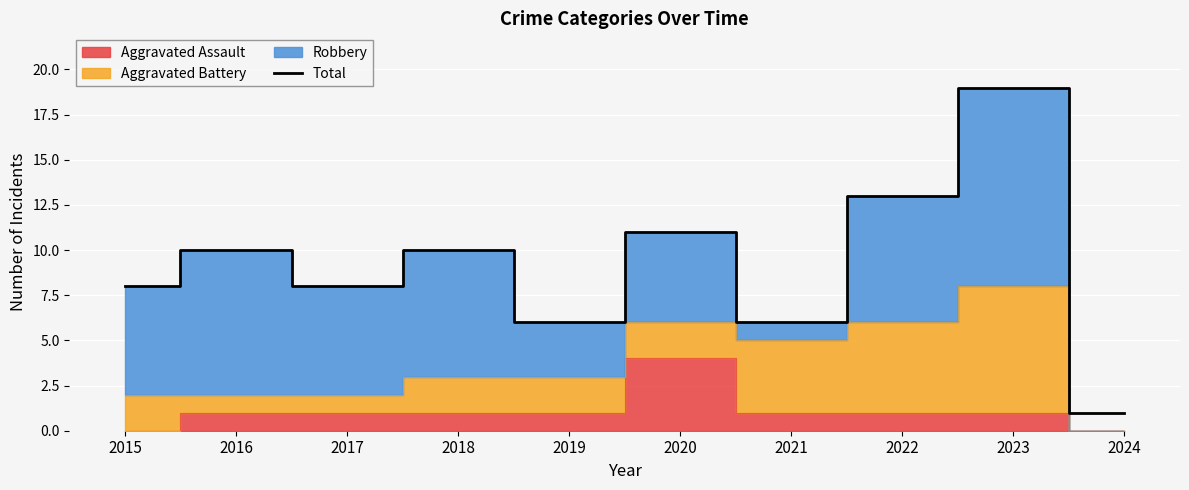

What is the change in value from 2019 to 2023?

+13